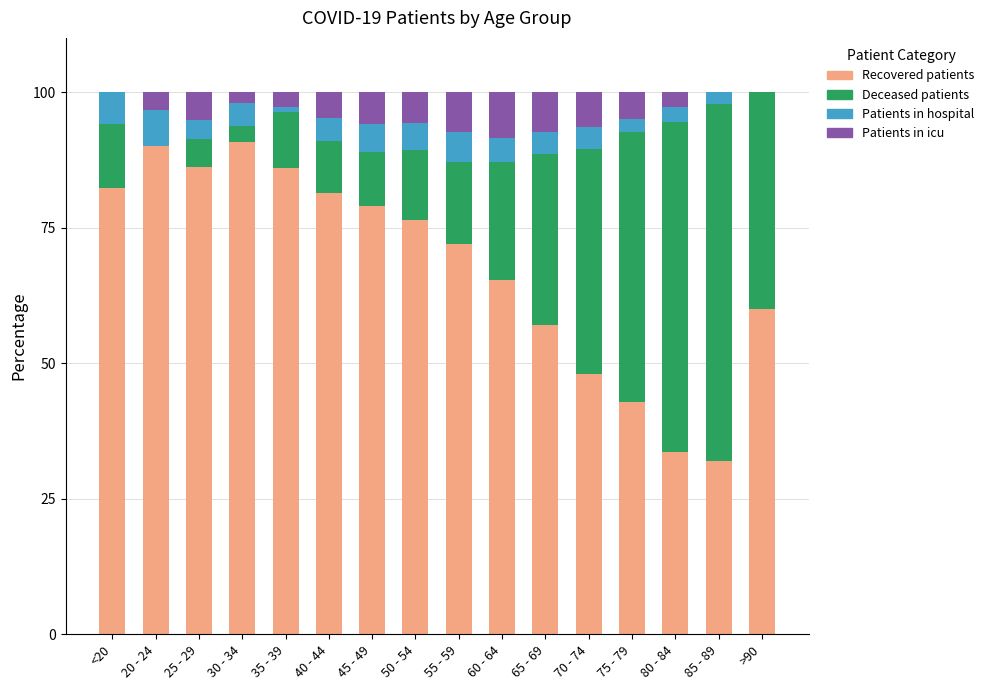

What are all the series names shown in the legend?

Recovered patients, Deceased patients, Patients in hospital, Patients in icu